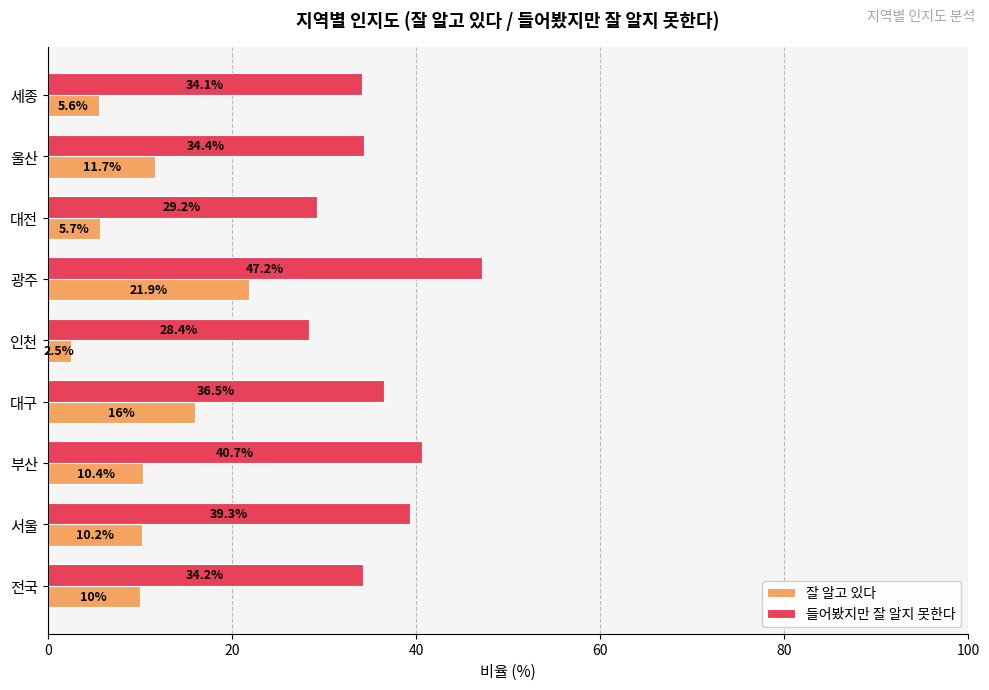

How many data points in 들어봤지만 잘 알지 못한다 are above 34?

7